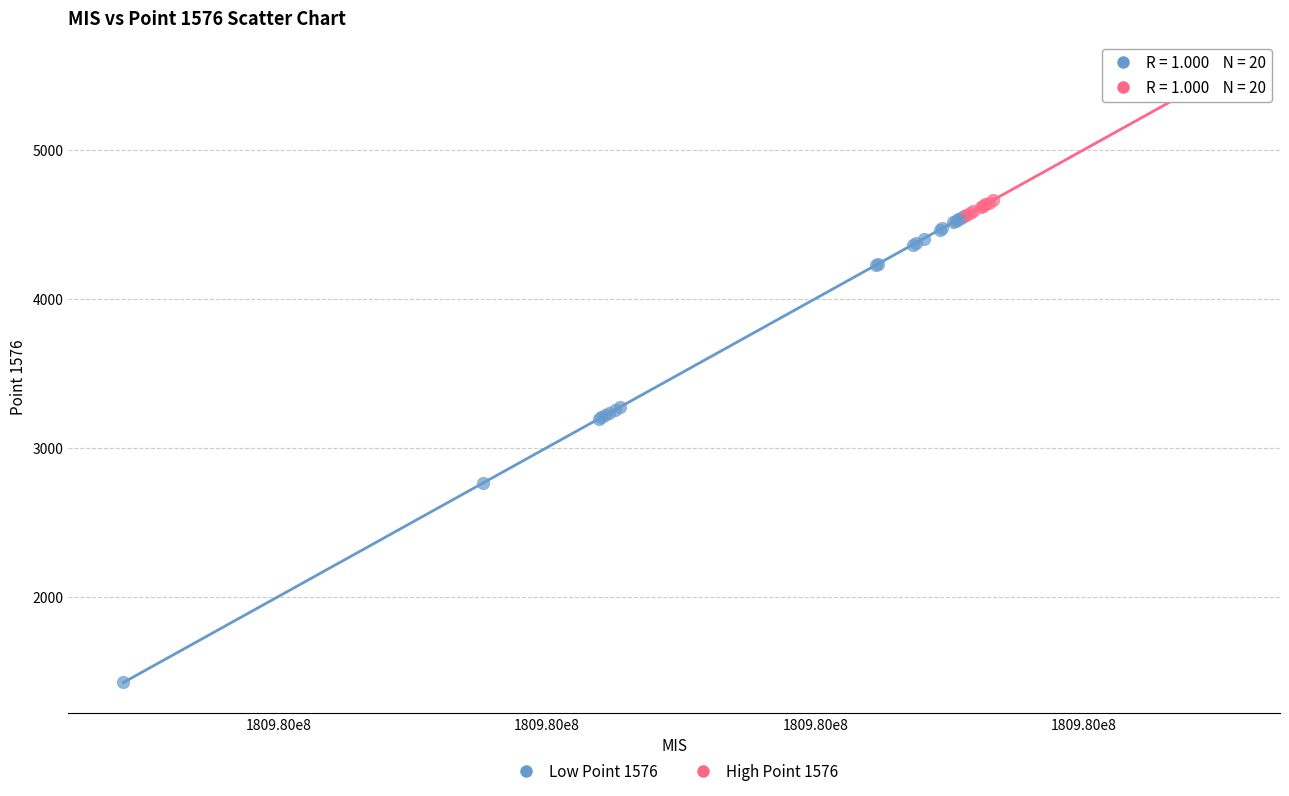

Which series contains the highest Y value?

High Point 1576